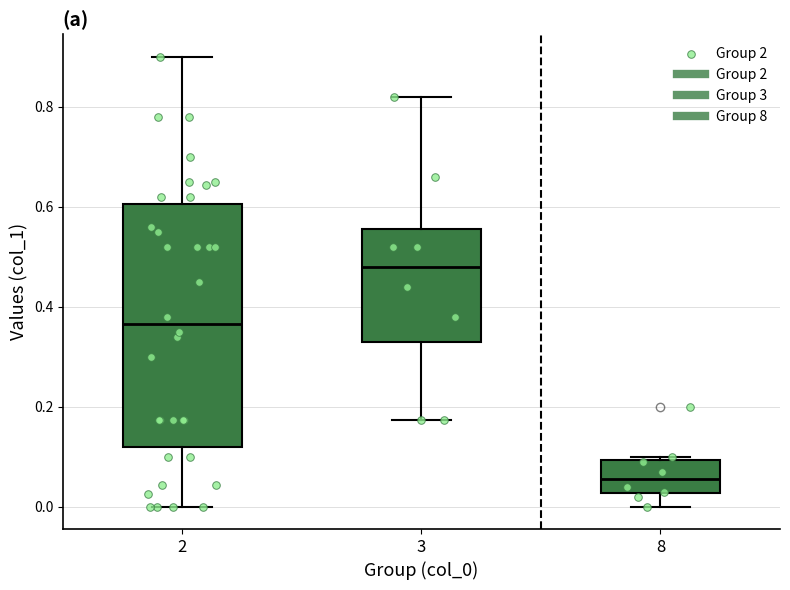

Reading left to right, transcribe this box plot: for each box, give where its median line is, the range the box spans, and where its two whiskers end, as read against the y-axis. The values are not printed on the chart, so give them approximately, as read against the axis.

2: median 0.36, box 0.12 to 0.60, whiskers 0.00 to 0.90
3: median 0.48, box 0.32 to 0.56, whiskers 0.18 to 0.82
8: median 0.06, box 0.02 to 0.10, whiskers 0.00 to 0.10 (just above the box's upper edge)